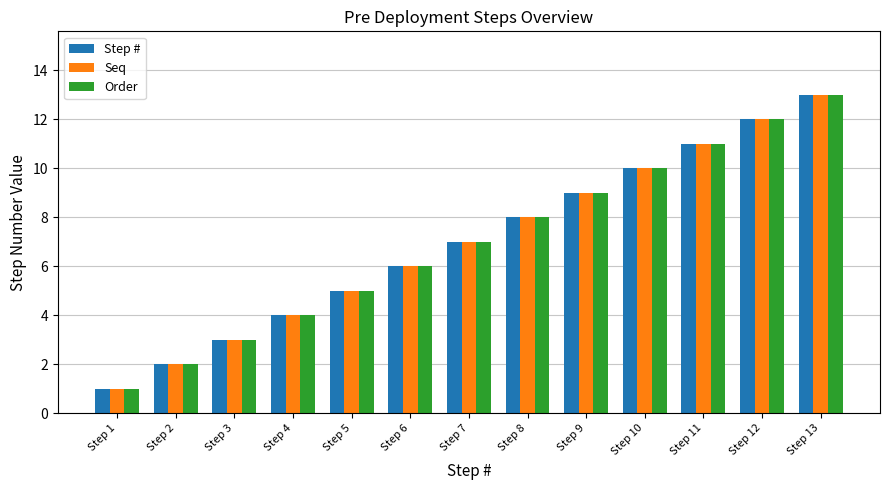

The Step # series shows 7 at Step 7. True or false?

True